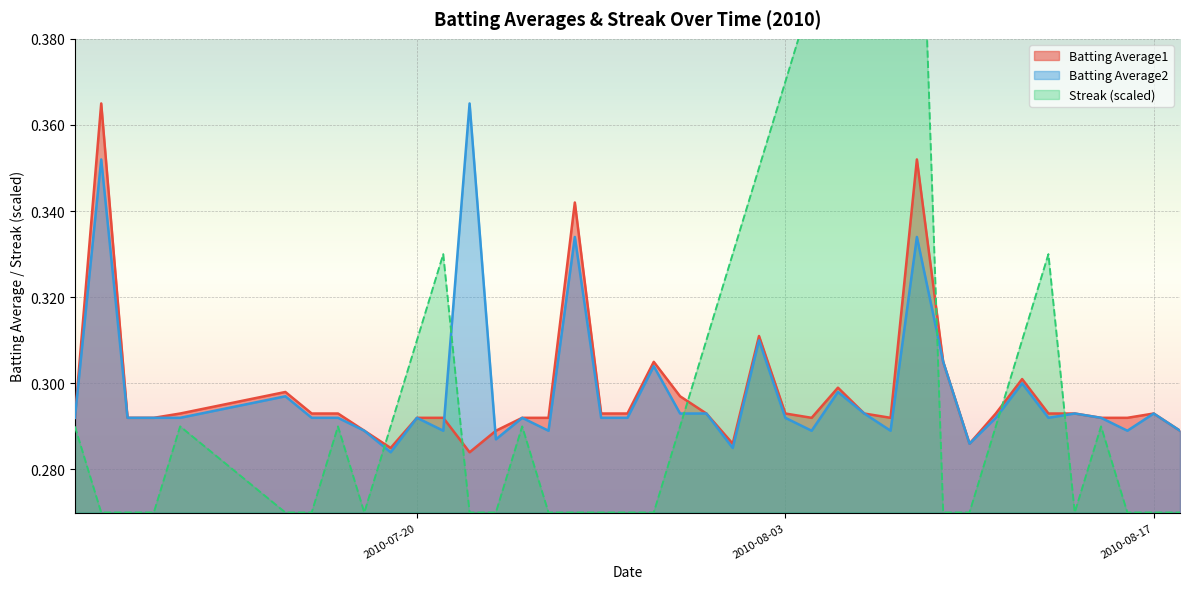

How many times do Batting Average1 and Batting Average2 cross each other?

2